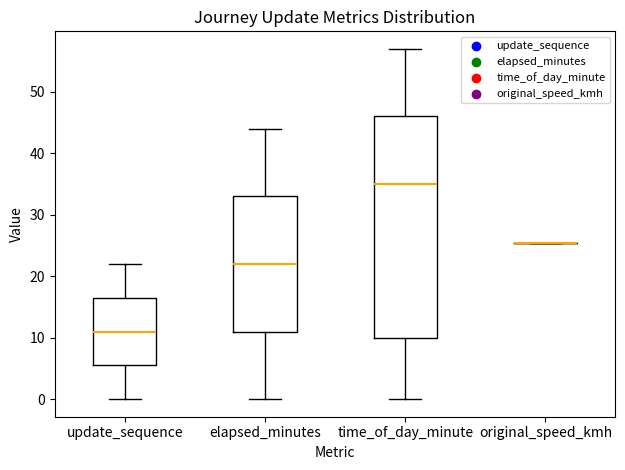

Reading left to right, read every box against the y-axis: the position of its median line, the range the box covers, and the ends of its whiskers. The values are not printed on the chart, so give them approximately, as read against the axis.

update_sequence: median 11, box 6 to 17, whiskers 0 to 22
elapsed_minutes: median 22, box 11 to 33, whiskers 0 to 44
time_of_day_minute: median 35, box 10 to 46, whiskers 0 to 57
original_speed_kmh: box collapsed to a line at 25, whiskers 25 to 25